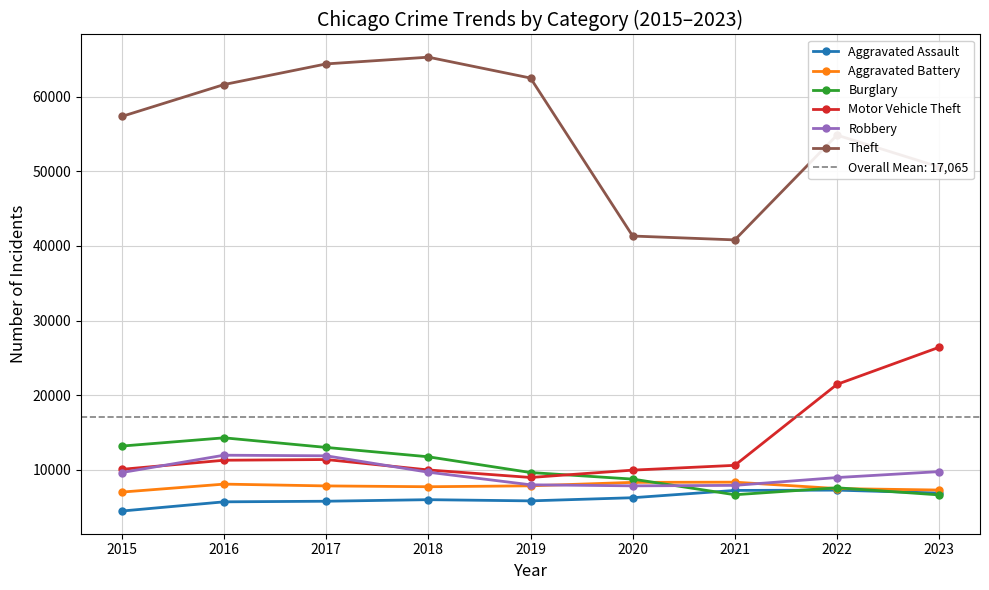

At which category does Robbery reach its first local peak?

2016